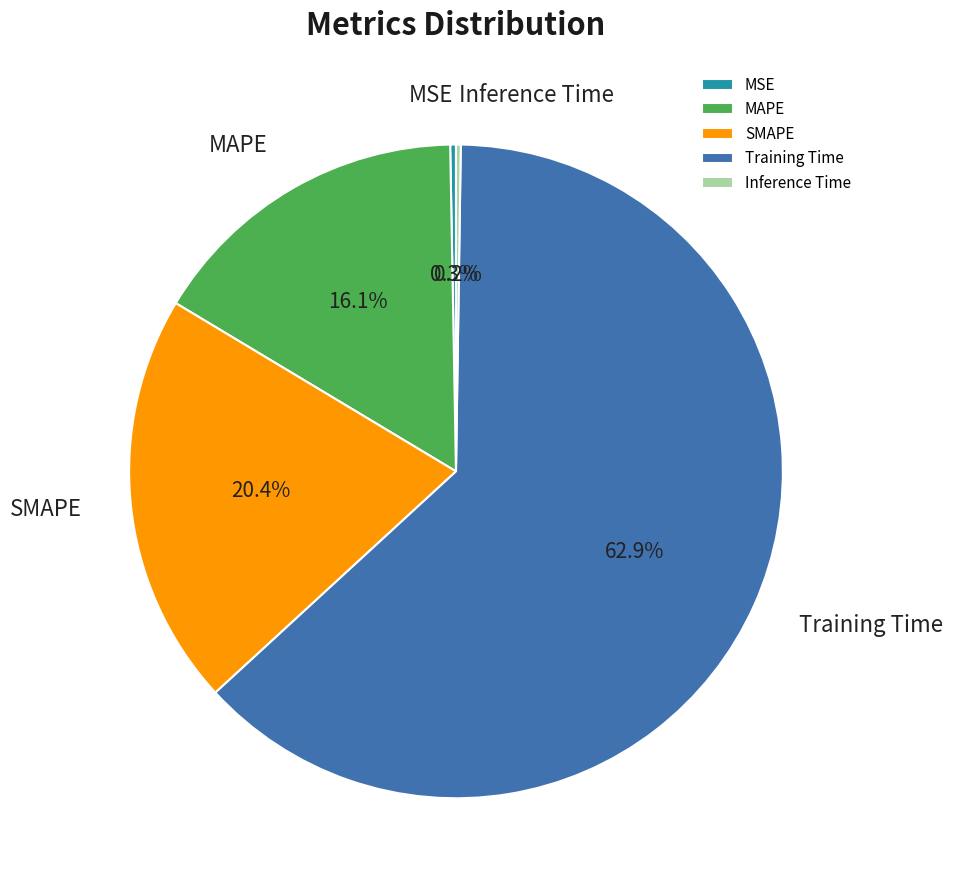

Which category has the biggest portion of the pie?

Training Time